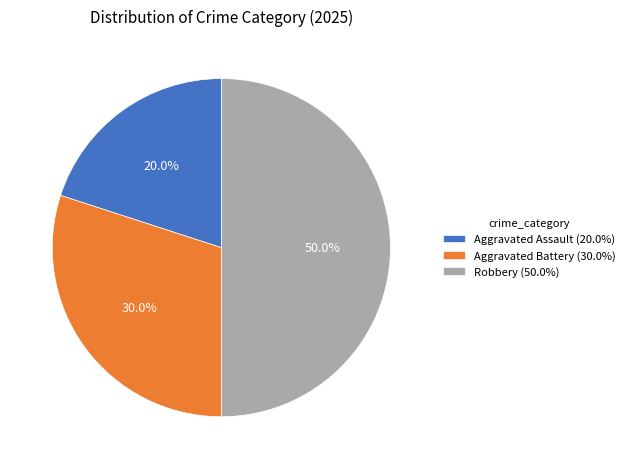

Count the number of slices in the pie.

3